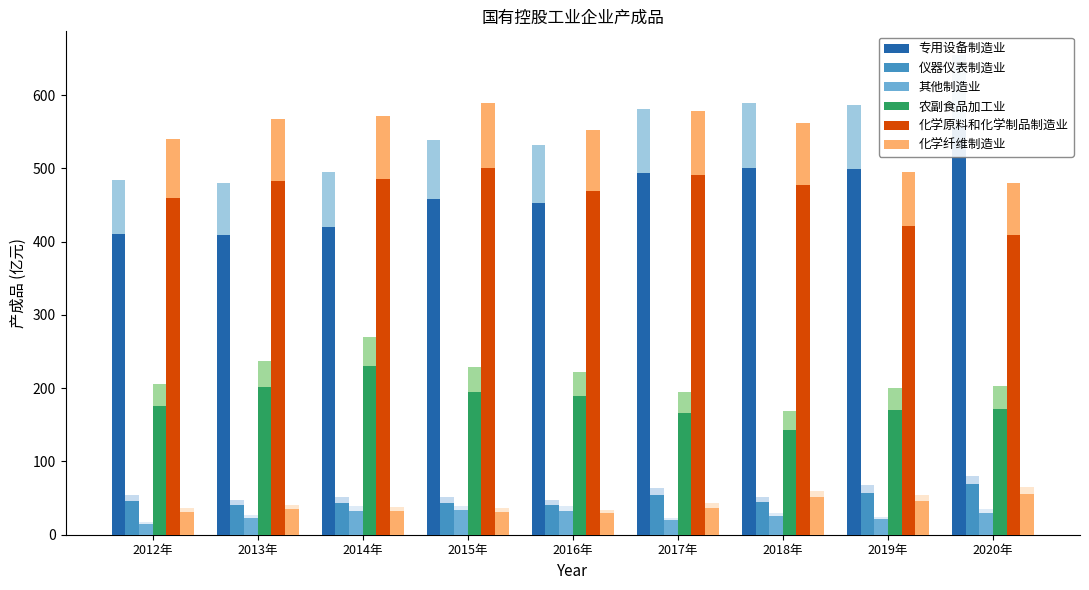

What is the minimum value shown in the chart?

15.1